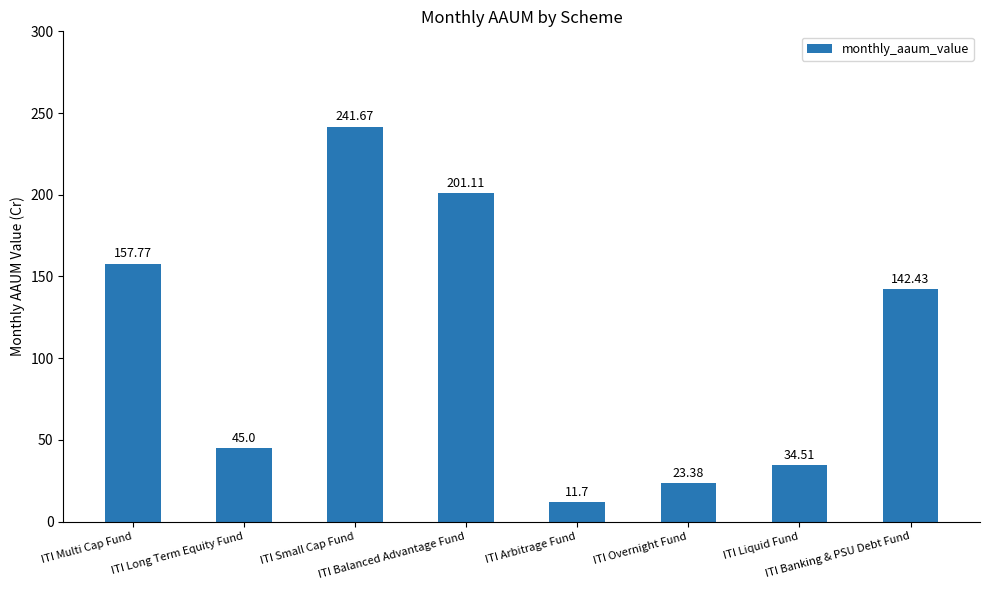

What is the approximate value at ITI Multi Cap Fund?

157.8